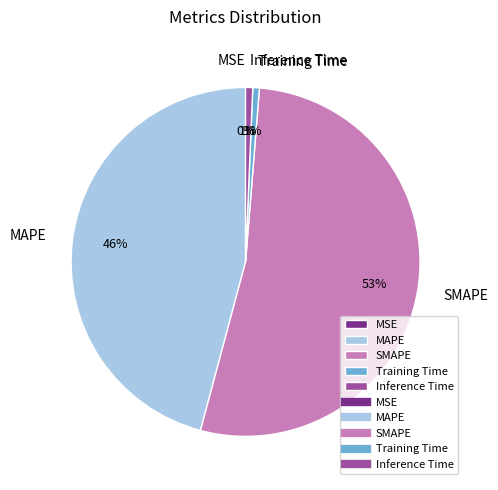

What is the majority slice?

SMAPE